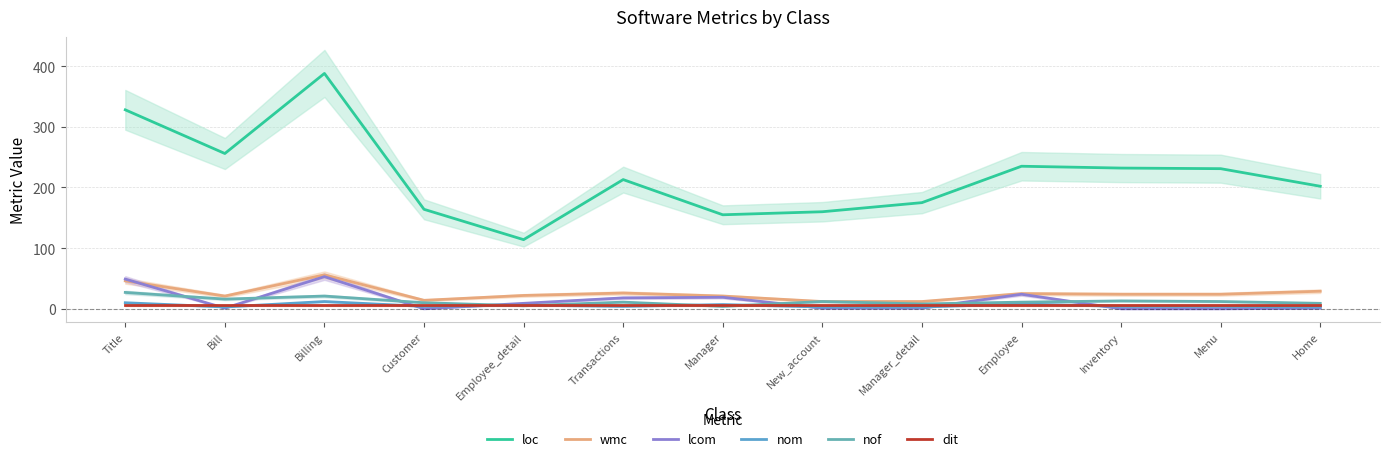

What is the difference between the second highest and minimum values in the wmc series?

34